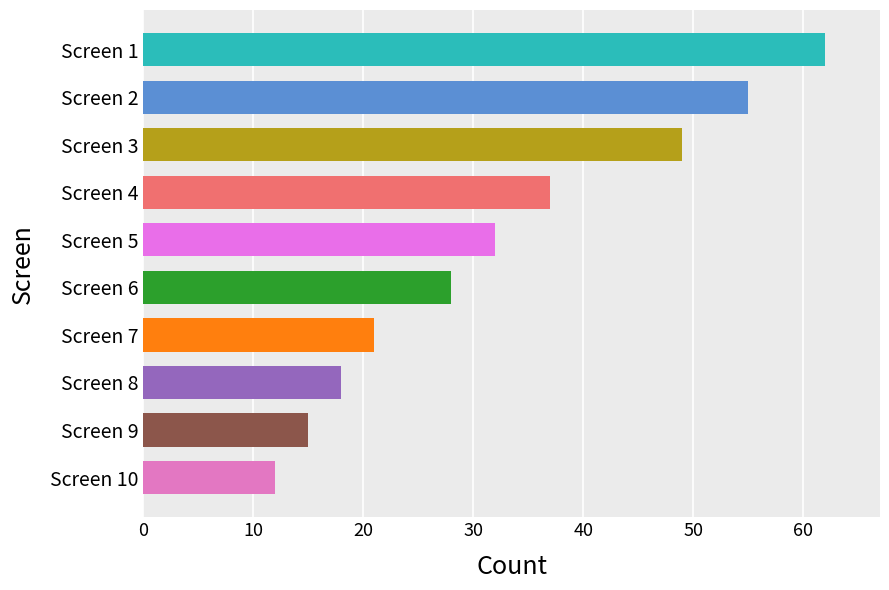

What is the minimum value shown in the chart?

12